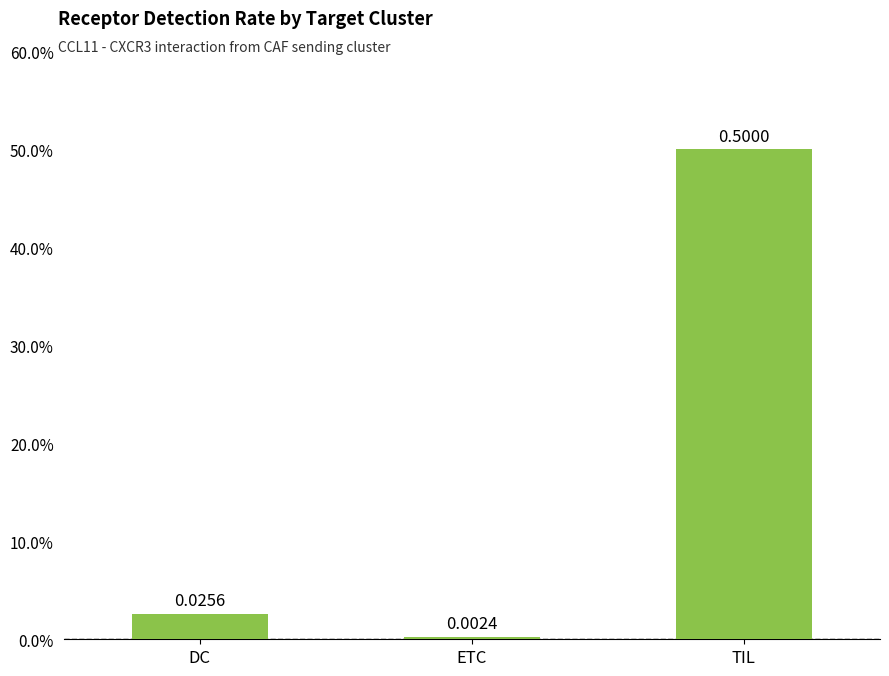

Rank the categories by value from lowest to highest.

ETC, DC, TIL